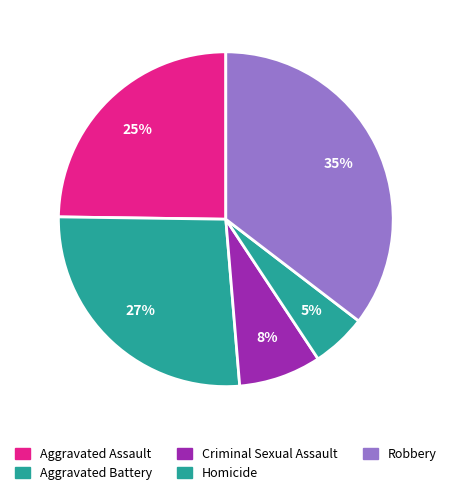

Approximately how many times larger is the value at Homicide compared to Robbery?

0.1